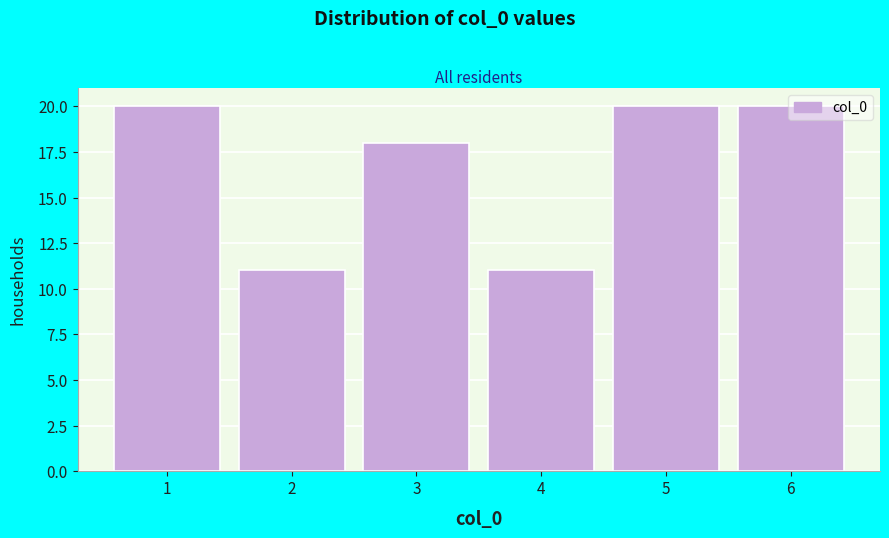

Reading left to right, transcribe this chart: for each bar, give the range it covers on the x-axis and its height. The values are not printed on the chart, so give them approximately, as read against the axis.

0.5 to 1.5: 20
1.5 to 2.5: 11
2.5 to 3.5: 18
3.5 to 4.5: 11
4.5 to 5.5: 20
5.5 to 6.5: 20